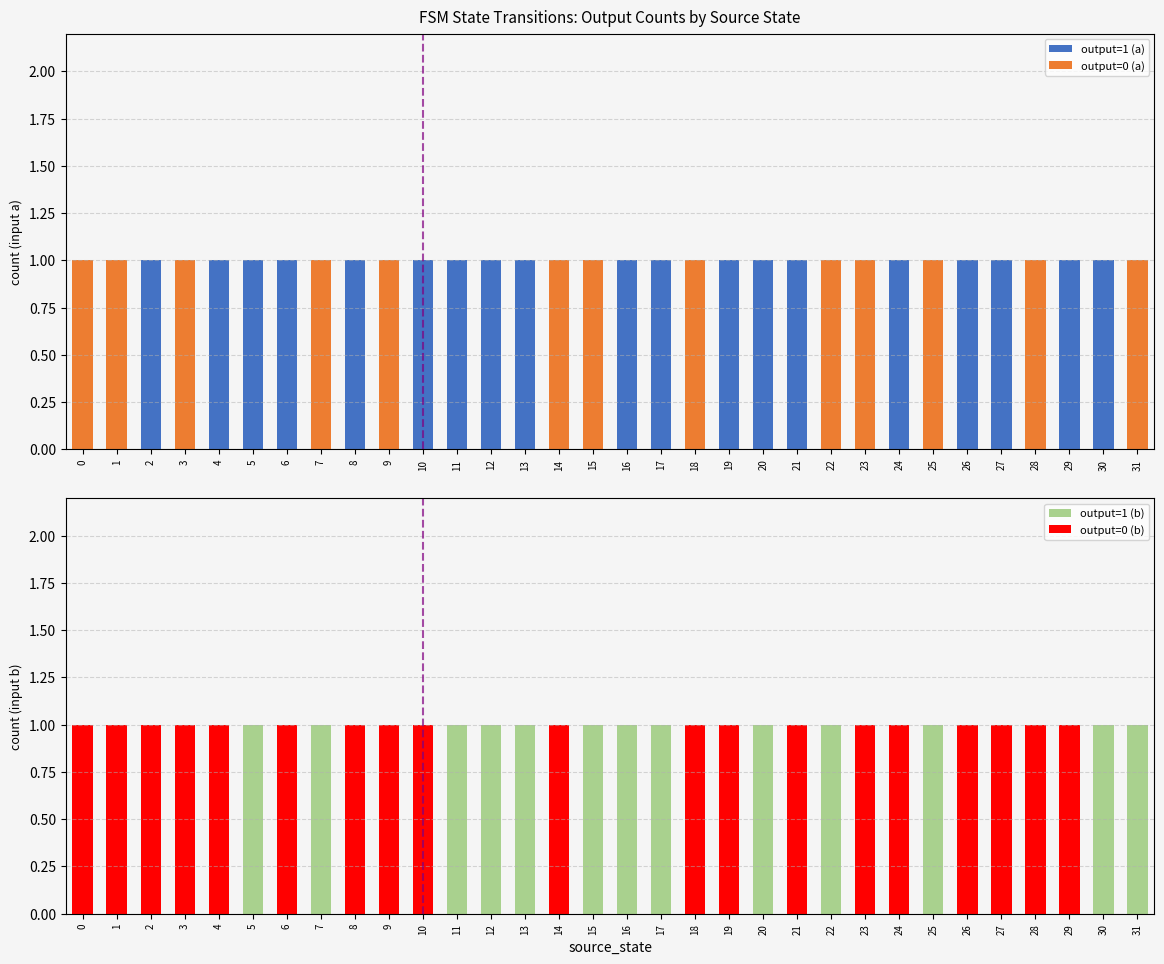

Does the chart contain stacked bars?

No